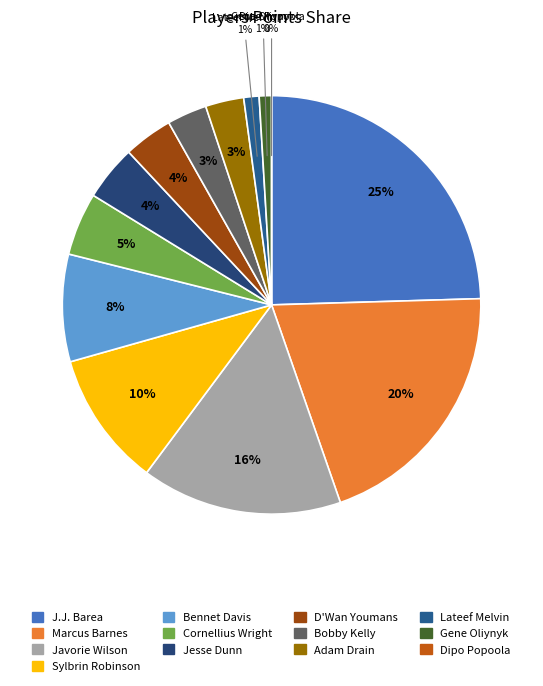

Is there any slice that represents more than half of the pie?

No